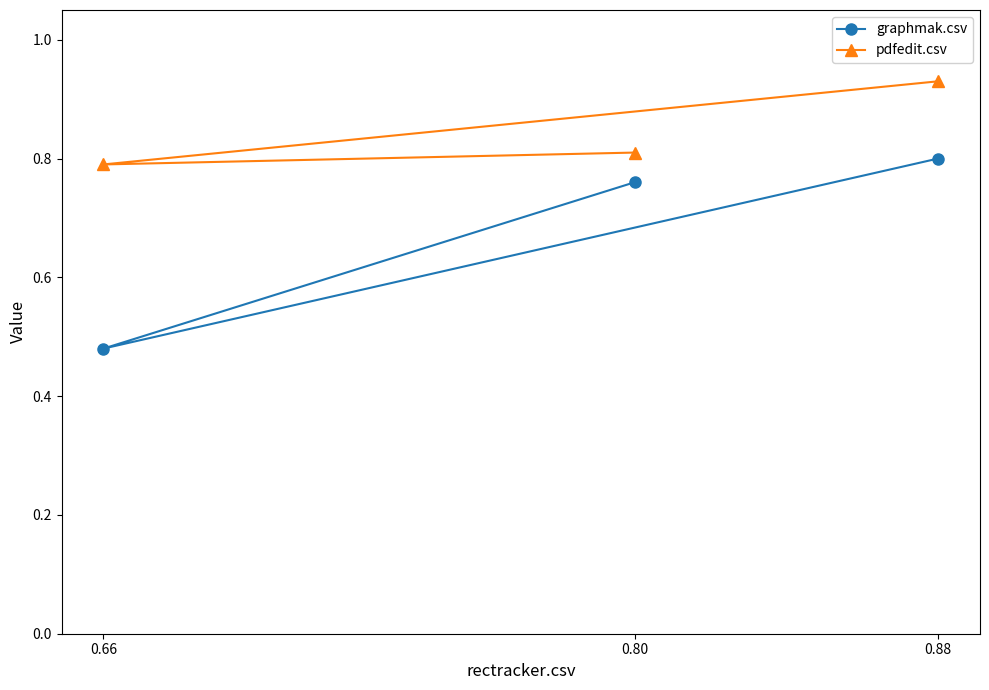

What is the maximum value shown in the chart?

0.9